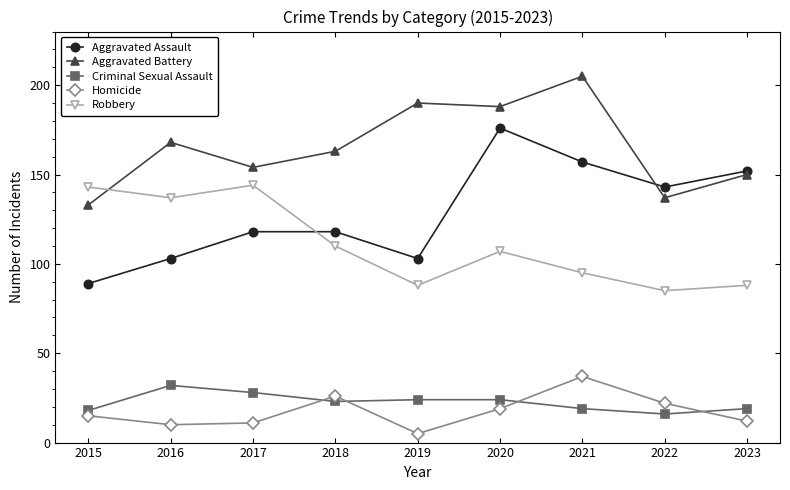

Where does the Criminal Sexual Assault series first go above 23?

2016